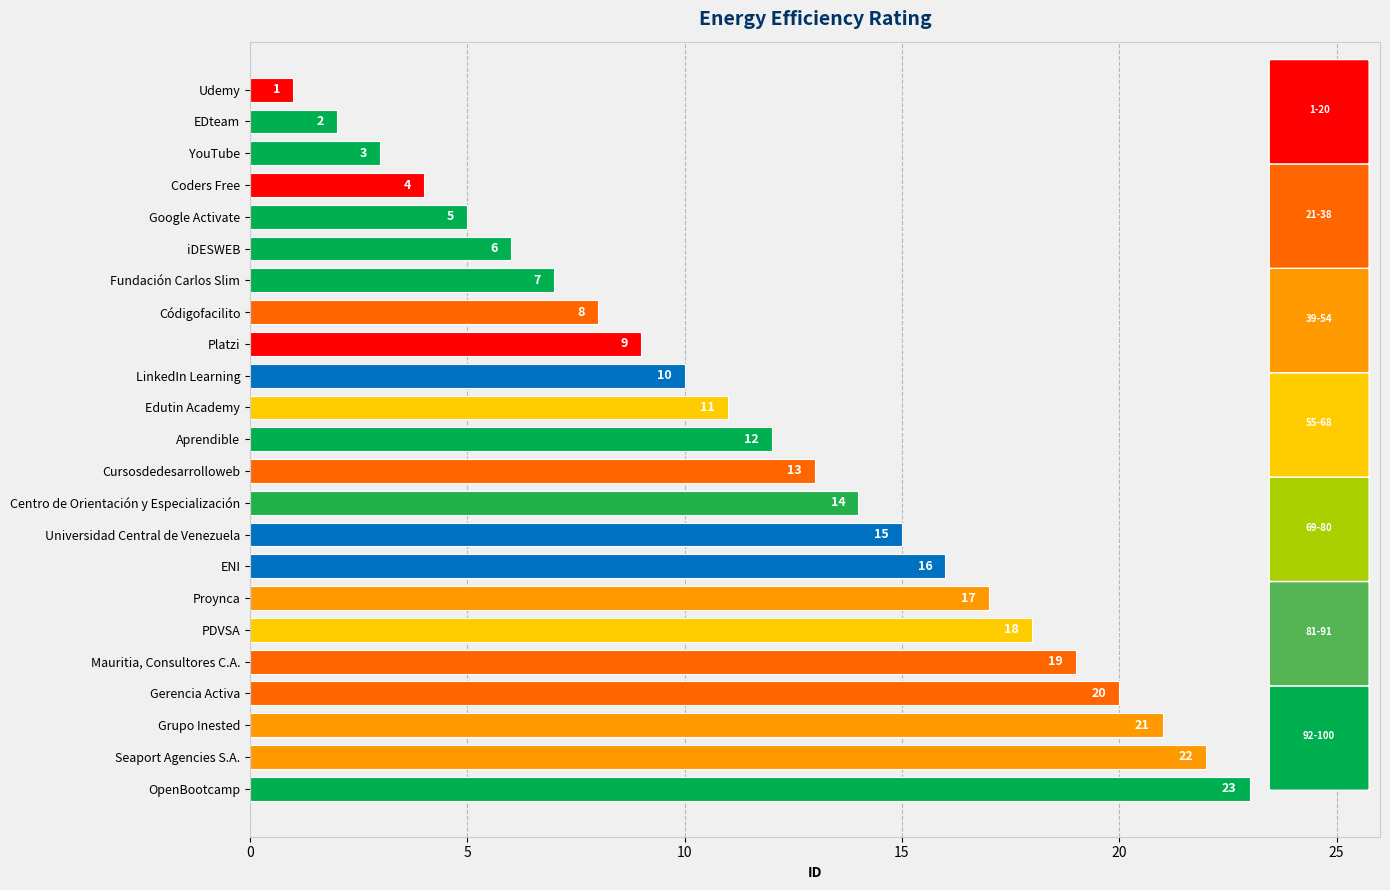

Reading bottom to top, extract all data points from this chart.

OpenBootcamp=23	Seaport Agencies S.A.=22	Grupo Inested=21	Gerencia Activa=20	Mauritia, Consultores C.A.=19	PDVSA=18	Proynca=17	ENI=16	Universidad Central de Venezuela=15	Centro de Orientación y Especialización=14	Cursosdedesarrolloweb=13	Aprendible=12	Edutin Academy=11	LinkedIn Learning=10	Platzi=9	Códigofacilito=8	Fundación Carlos Slim=7	iDESWEB=6	Google Activate=5	Coders Free=4	YouTube=3	EDteam=2	Udemy=1